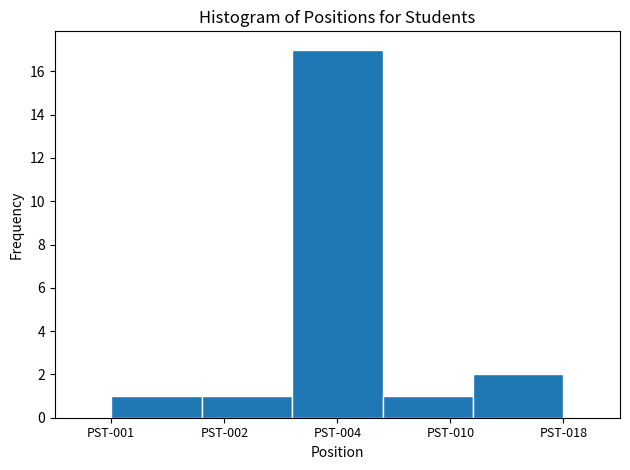

Reading left to right, transcribe all the data shown in this chart.

1	1	17	1	2